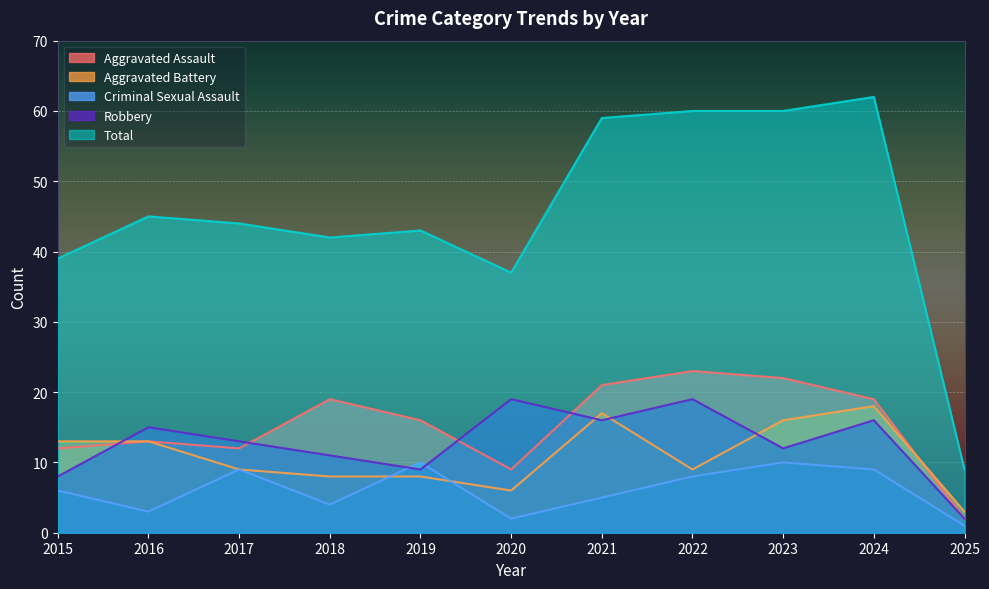

At which category is the sum across all series the highest?

2024